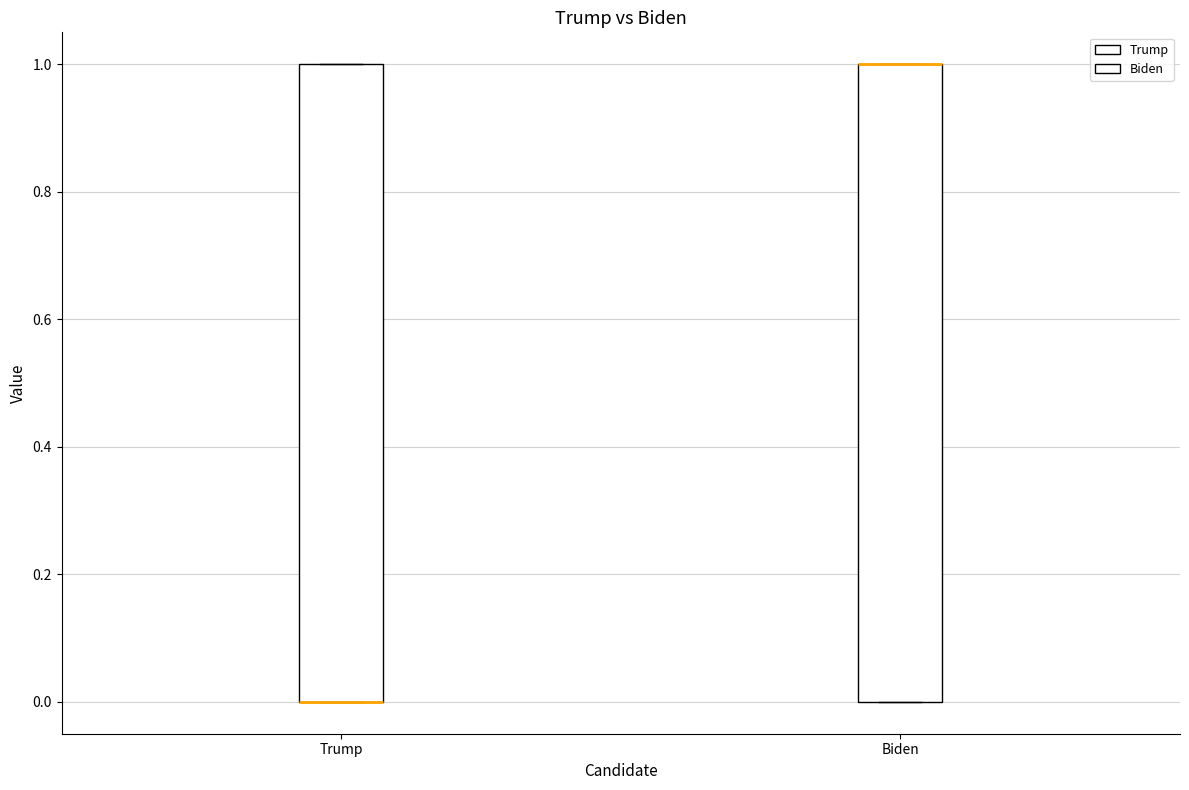

Reading left to right, read every box against the y-axis: the position of its median line, the range the box covers, and the ends of its whiskers. The values are not printed on the chart, so give them approximately, as read against the axis.

Trump: median 0 (drawn on the box's lower edge), box 0 to 1, whiskers 0 to 1
Biden: median 1 (drawn on the box's upper edge), box 0 to 1, whiskers 0 to 1